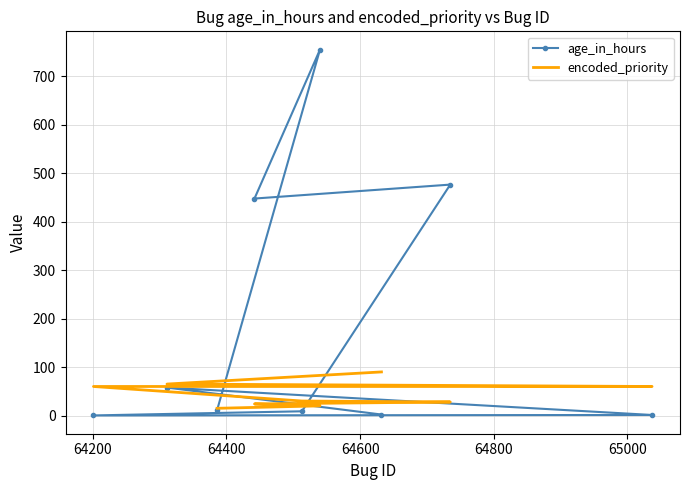

True or false: age_in_hours and encoded_priority cross at least once.

True